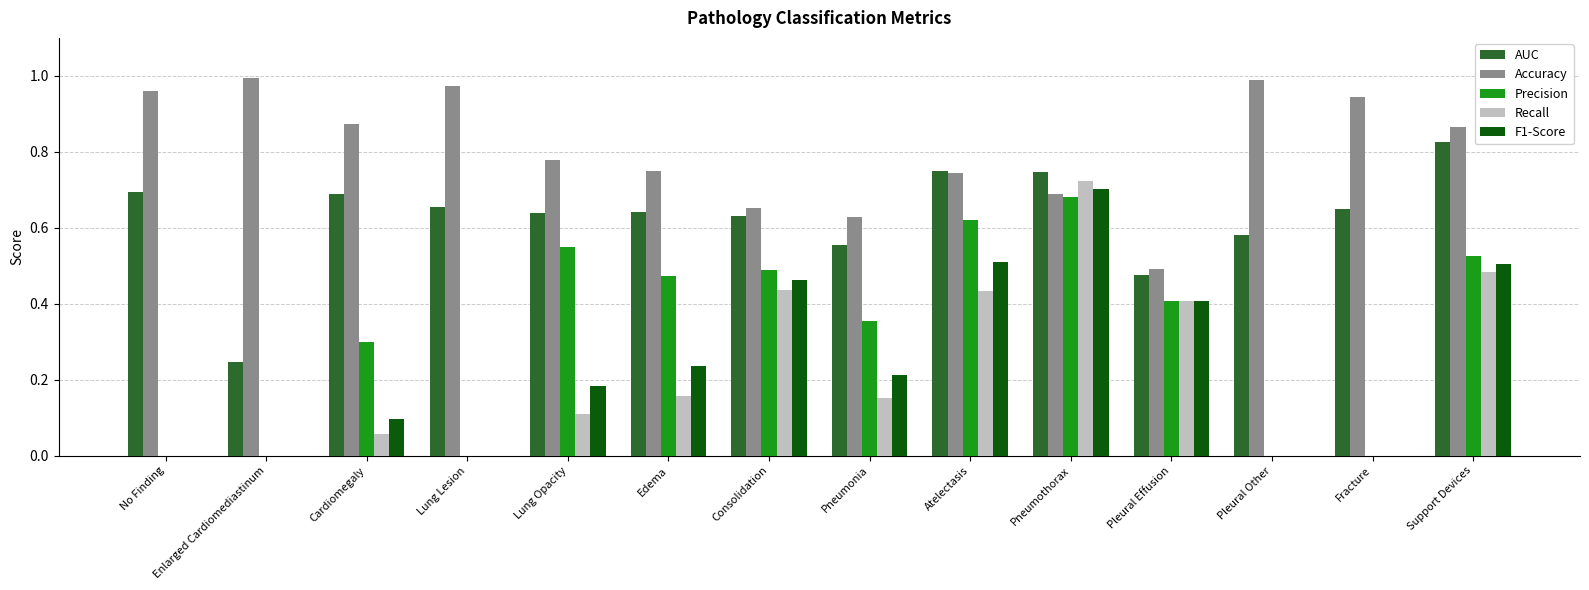

Where is Accuracy nearest to the value 0?

Pleural Effusion